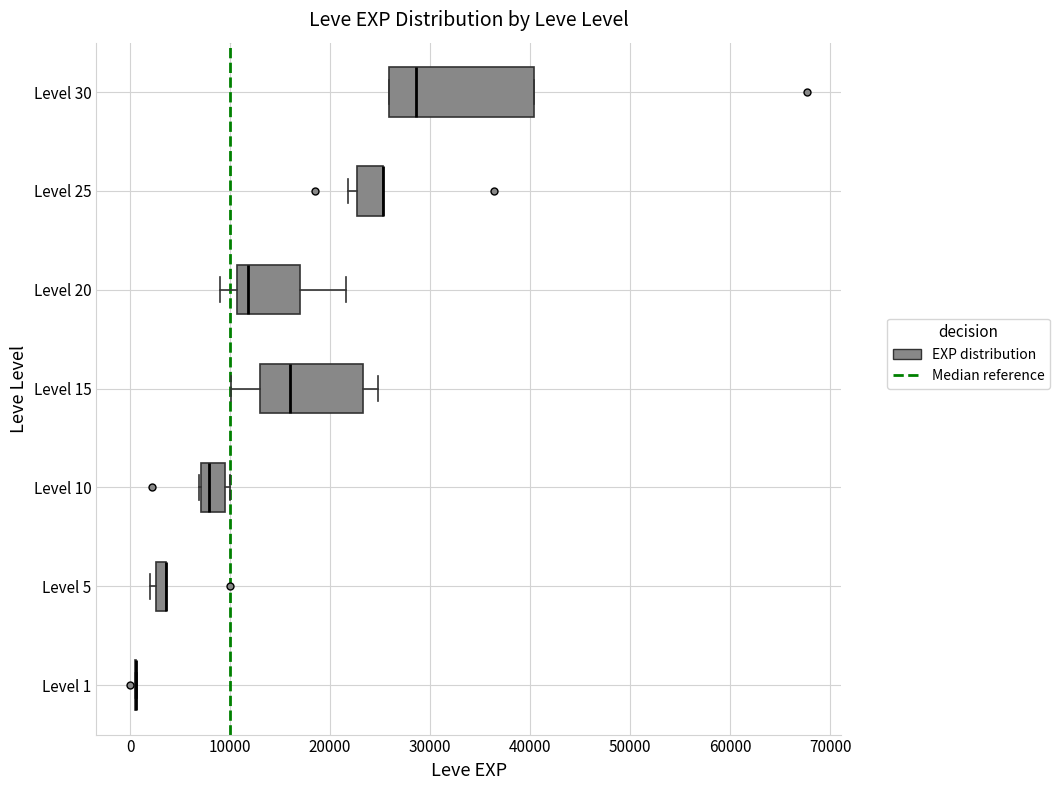

Where is the right edge of the box for Level 10 on the x-axis? The values are not printed on the chart, so give them approximately, as read against the axis.

9000